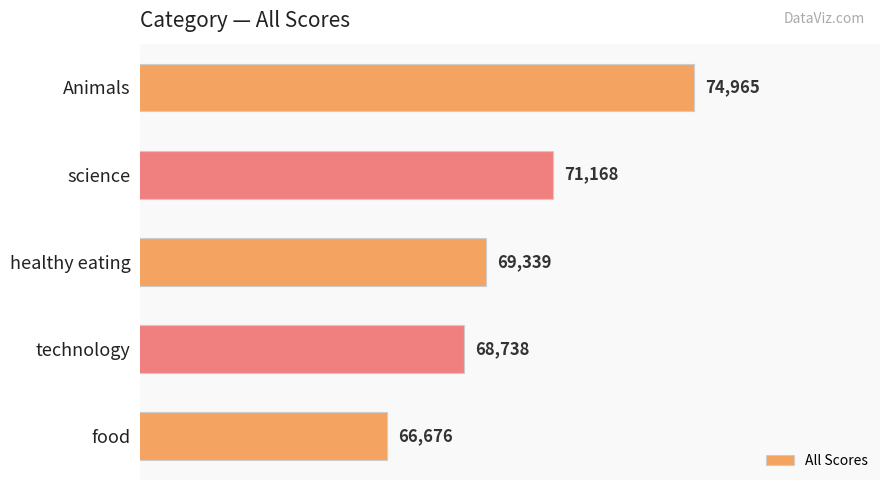

Reading top to bottom, what are all the values shown in this chart?

Animals=74965	science=71168	healthy eating=69339	technology=68738	food=66676